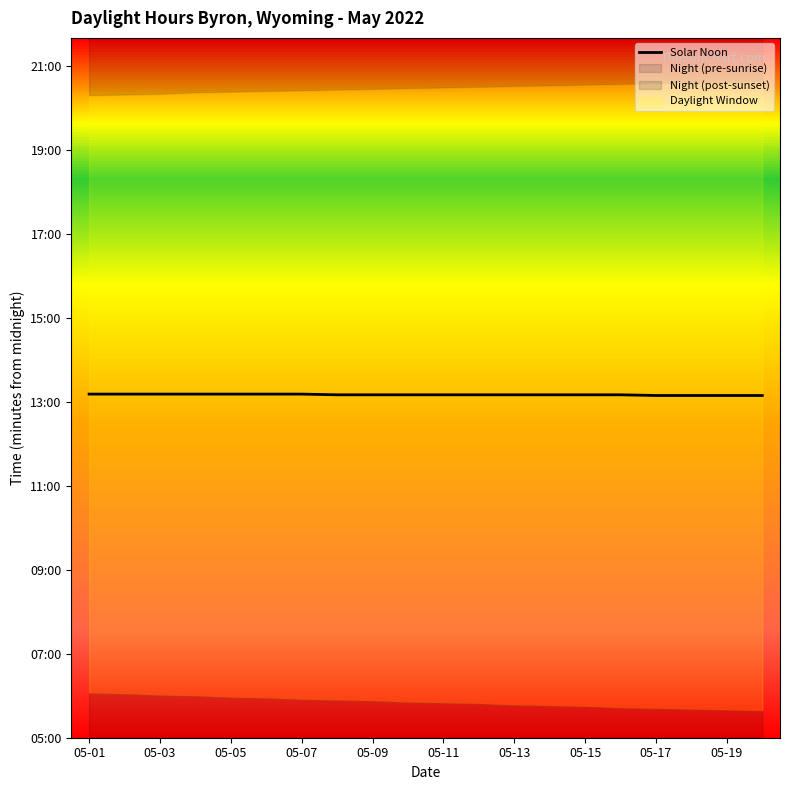

What is the change in value from 05-03 to 05-19?

-2